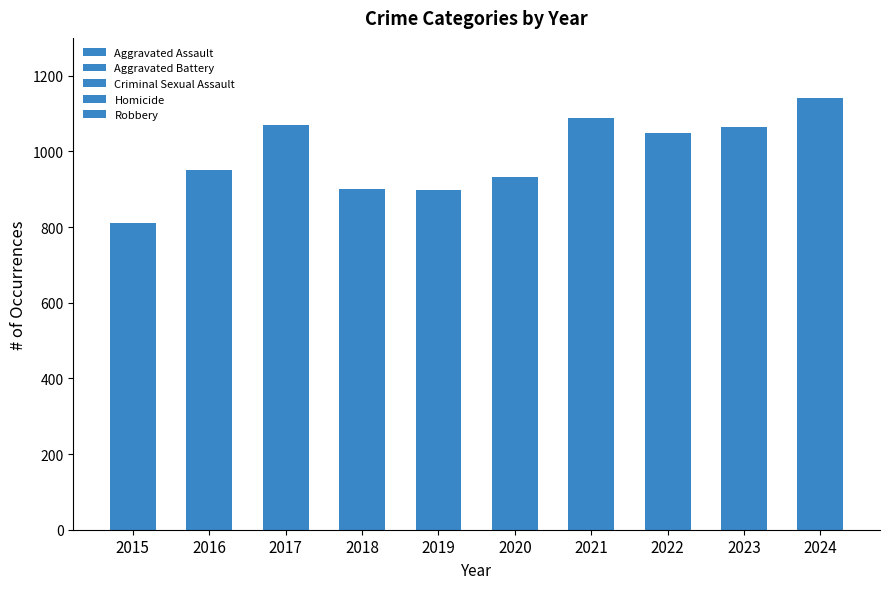

Which series changed the most between 2016 and 2024?

Aggravated Assault